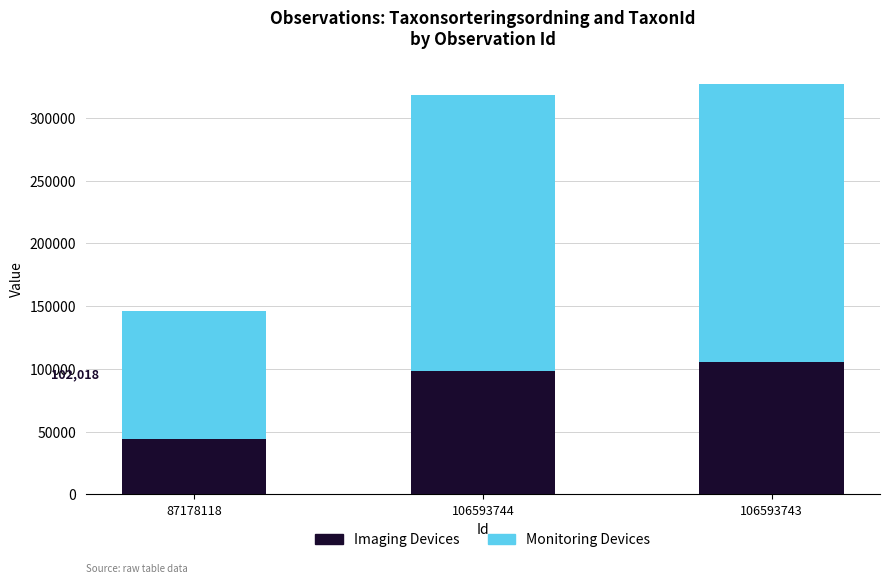

Reading left to right, list the values for the Imaging Devices series.

87178118=44330	106593744=98696	106593743=105634